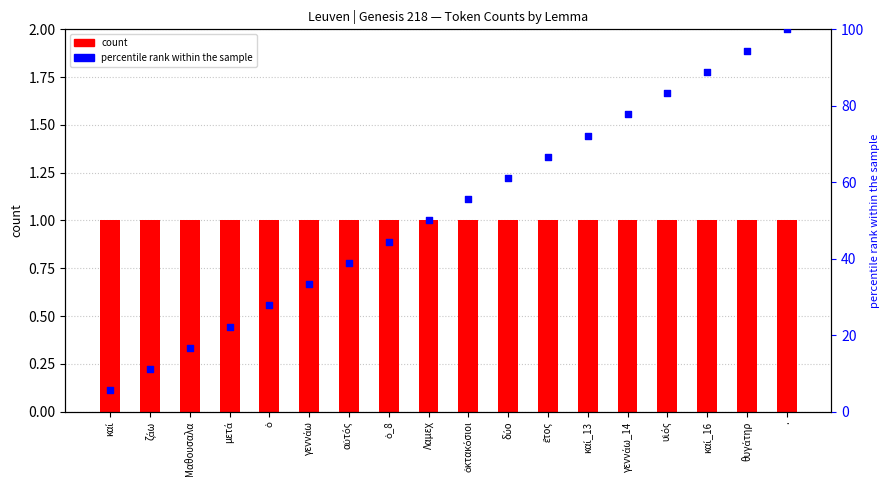

What is the total value across all series at γεννάω?

34.3